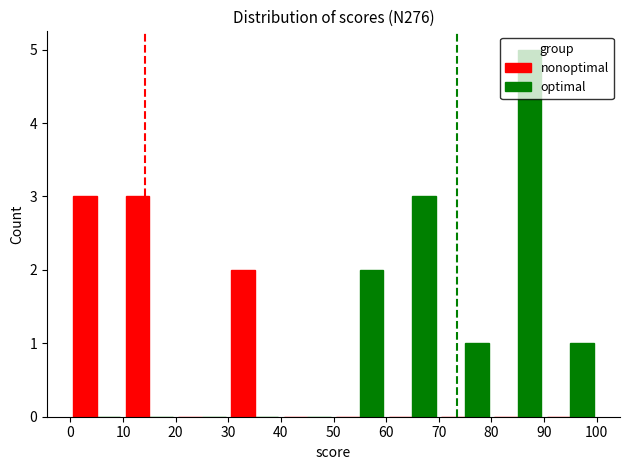

Which series has the largest total across all categories?

optimal